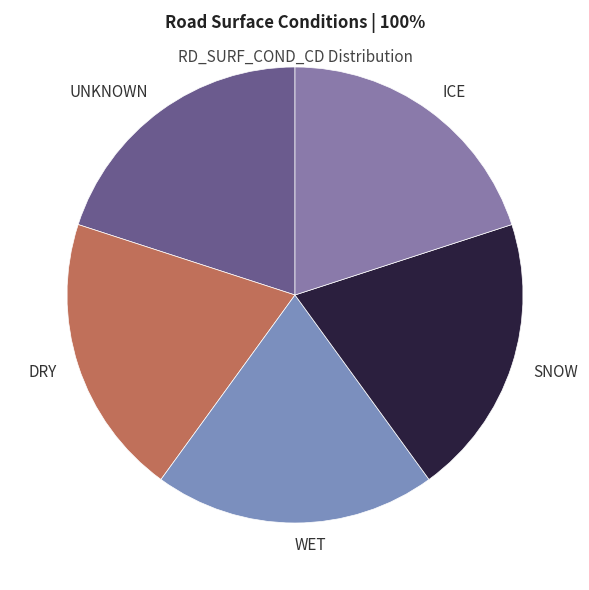

Is it true that UNKNOWN is 9% of the pie?

False